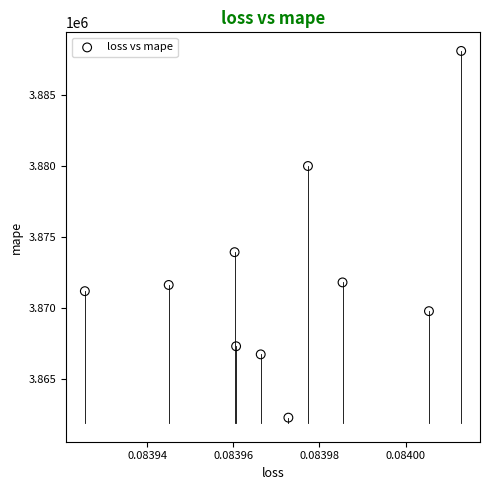

What Y value in the scatter plot is closest to 3875175?

3873914.0